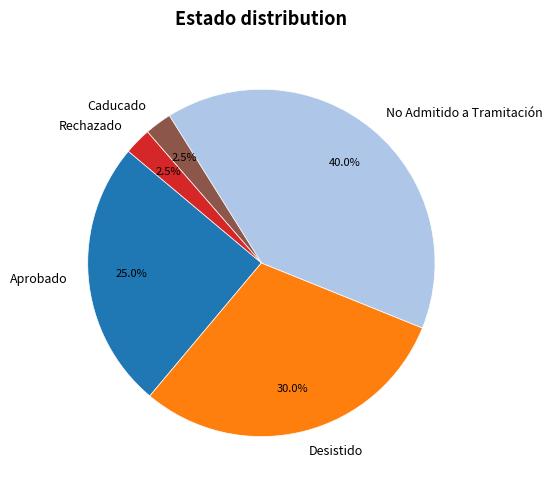

Which has a higher value, Caducado or Desistido?

Desistido